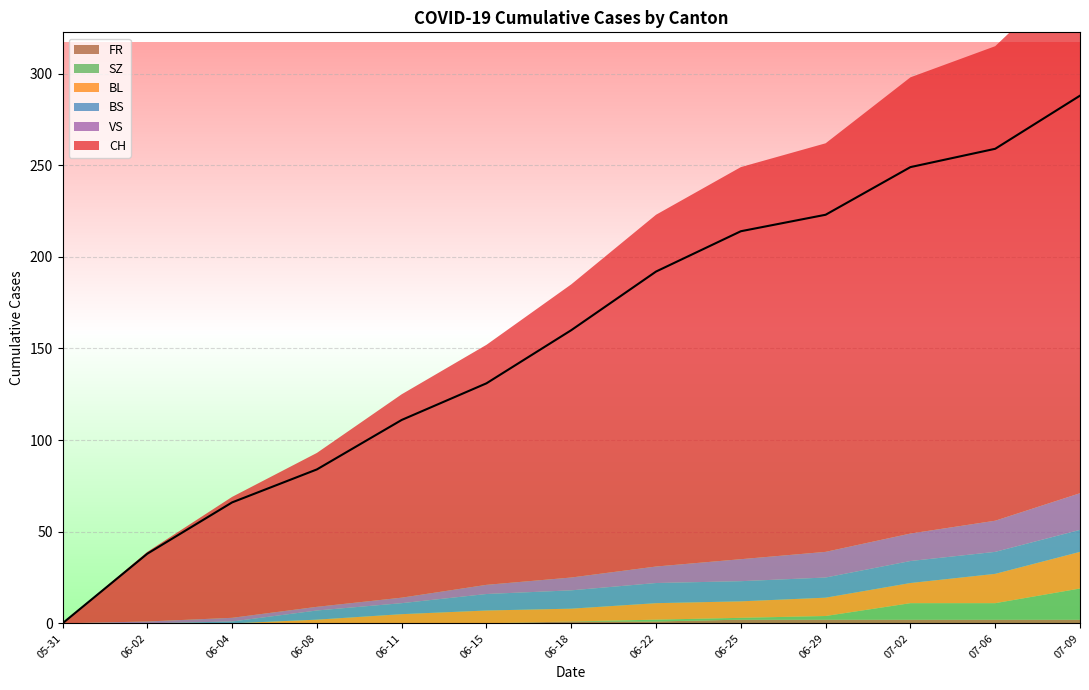

Rank the categories by BS value from highest to lowest.

2020-07-02, 2020-07-06, 2020-07-09, 2020-06-22, 2020-06-25, 2020-06-29, 2020-06-18, 2020-06-15, 2020-06-11, 2020-06-08, 2020-06-04, 2020-05-31, 2020-06-02